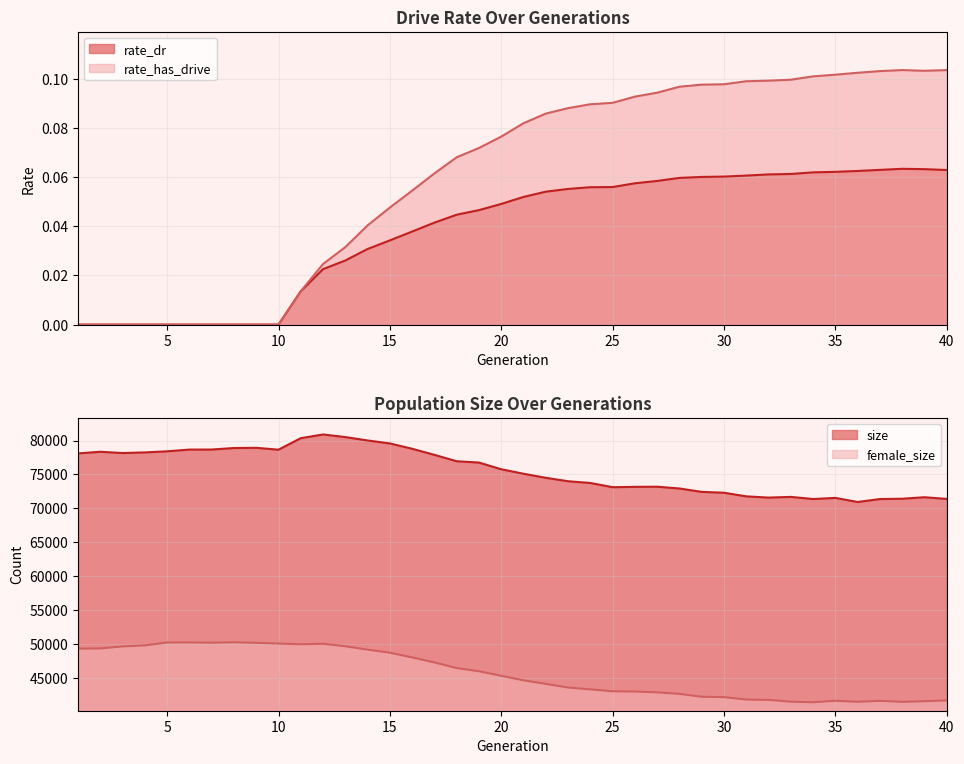

The value of rate_dr at 26 is 0.0. True or false?

False